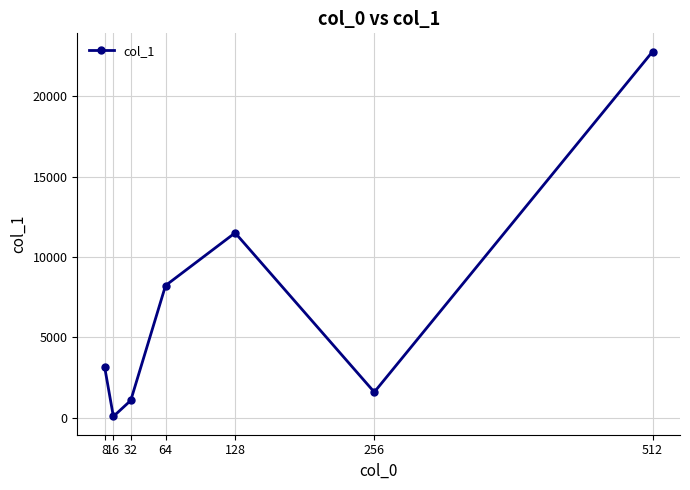

Does the chart display data point markers on the line(s)?

Yes